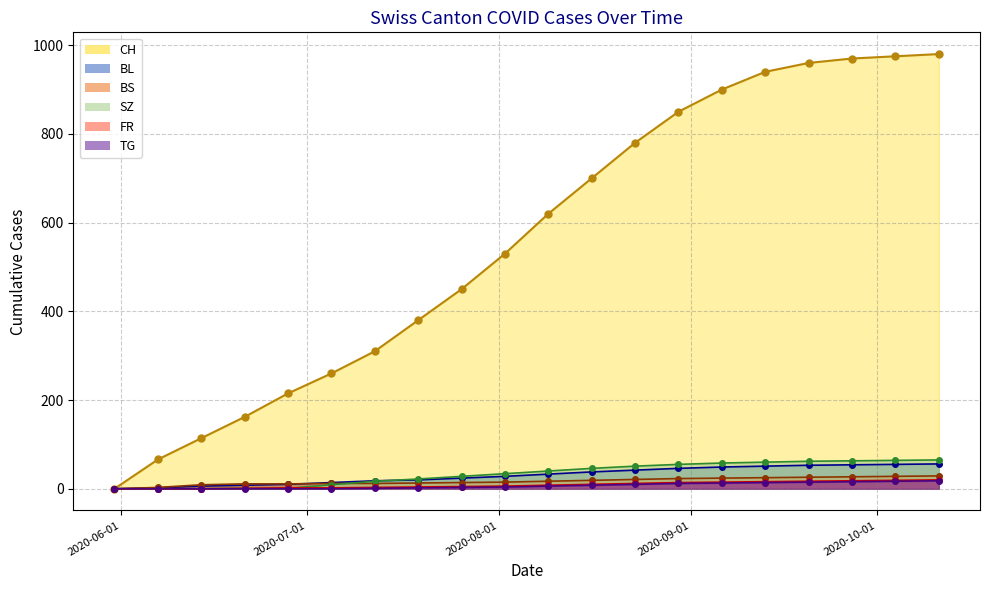

Which series has the largest total across all categories?

CH